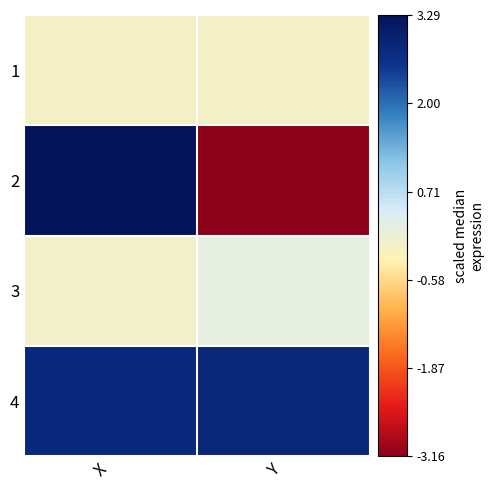

What is the spread (max minus min) of values at X?

3.4